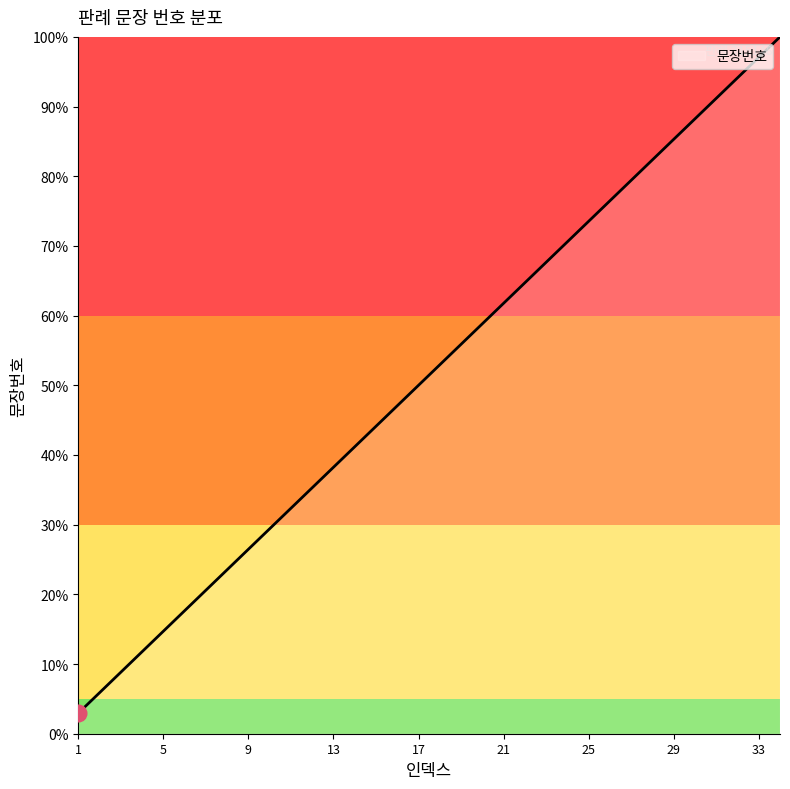

What is the difference between the maximum and minimum values?

97.1